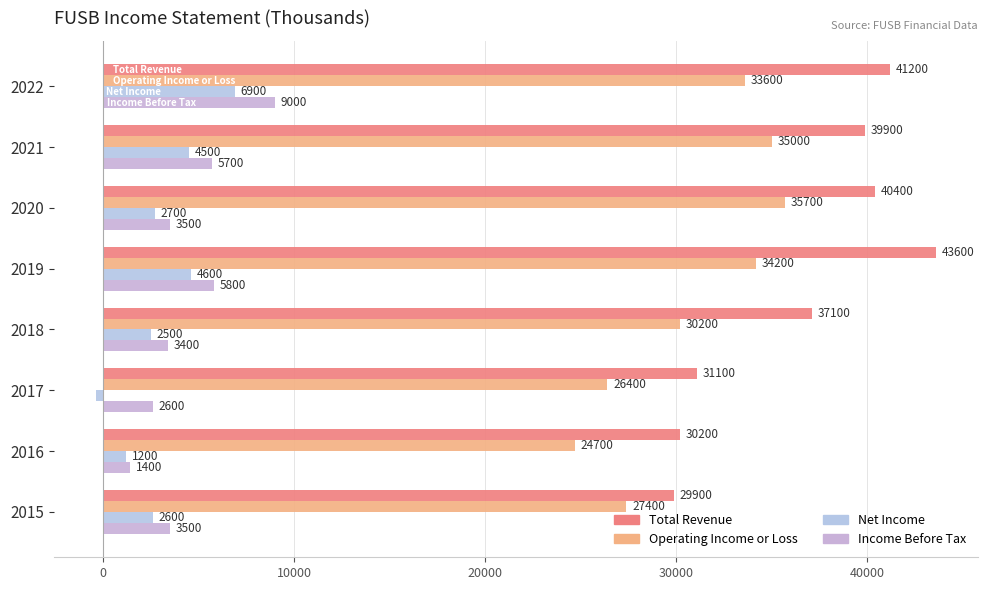

What are all the series names shown in the legend?

Total Revenue, Operating Income or Loss, Net Income, Income Before Tax